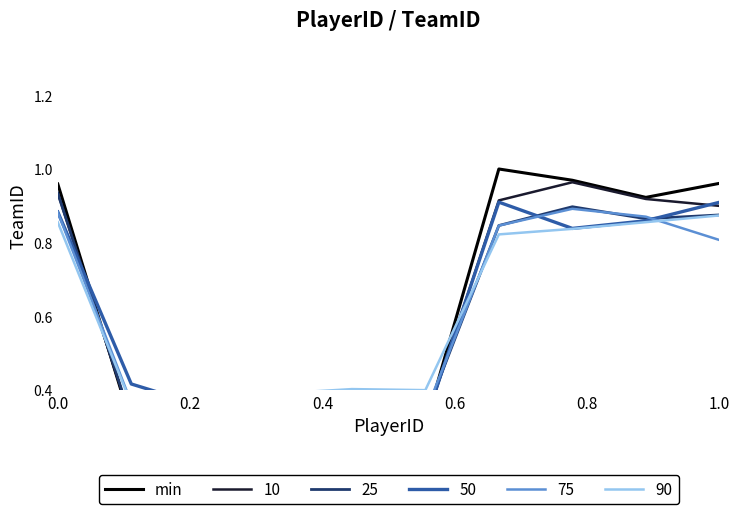

What is the value of the 10th point from the left?

1.0